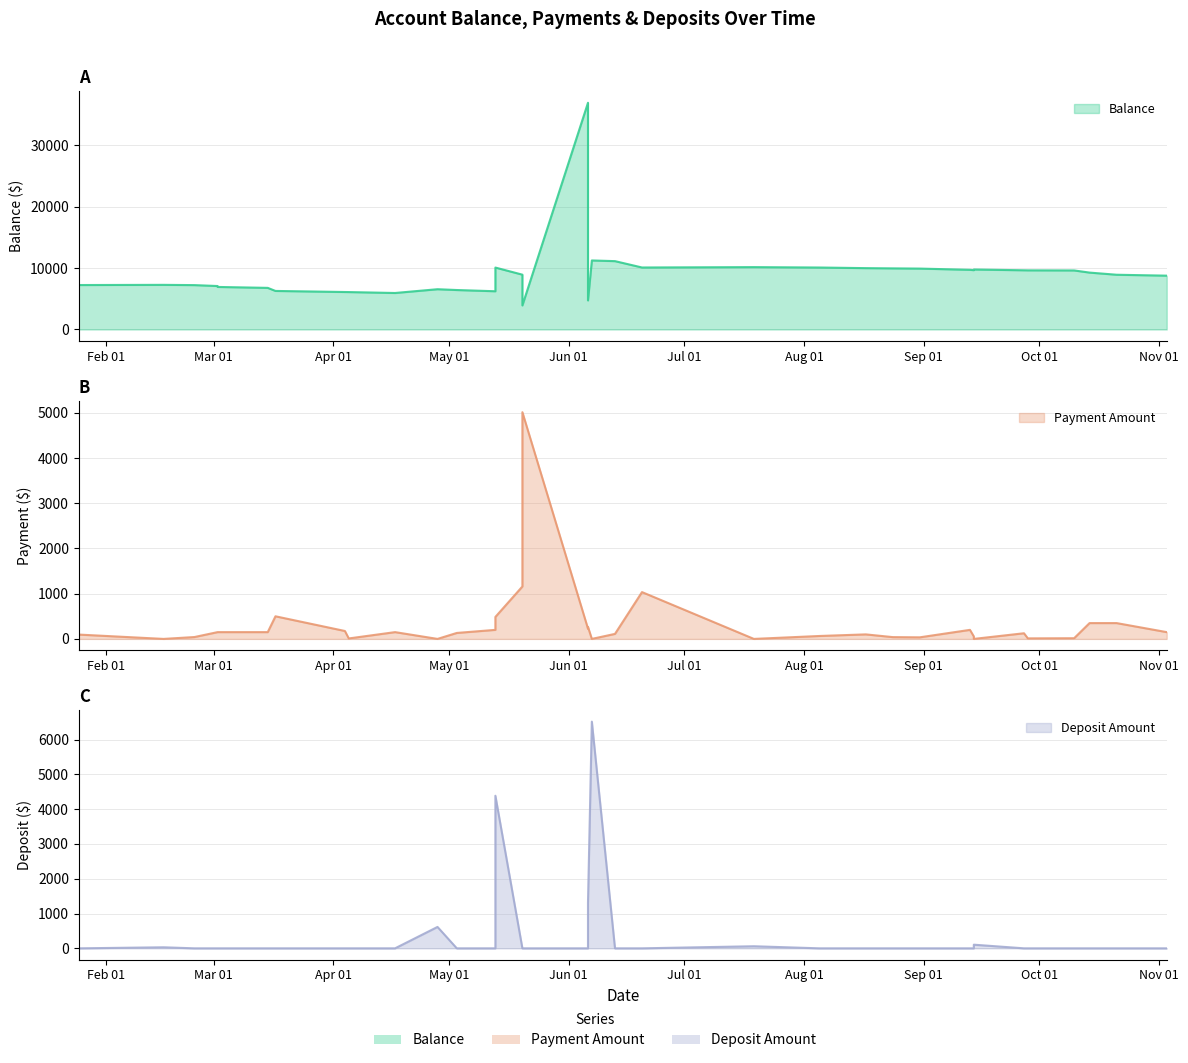

What is the sum of all Payment Amount values?

11545.1